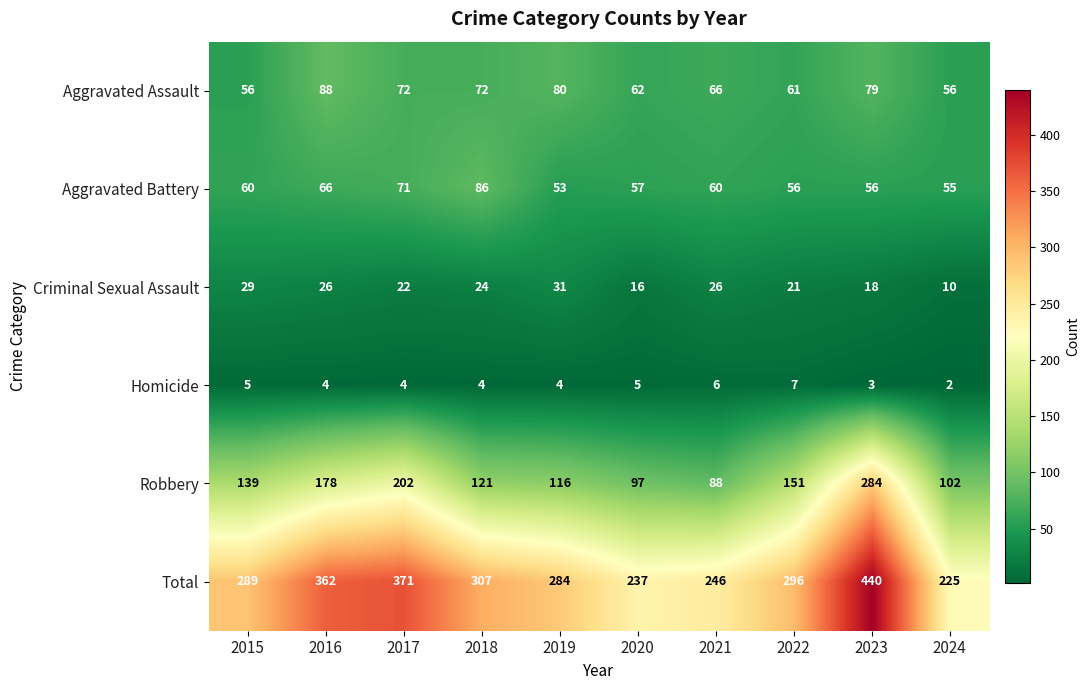

At which label does Homicide first exceed 4?

2015